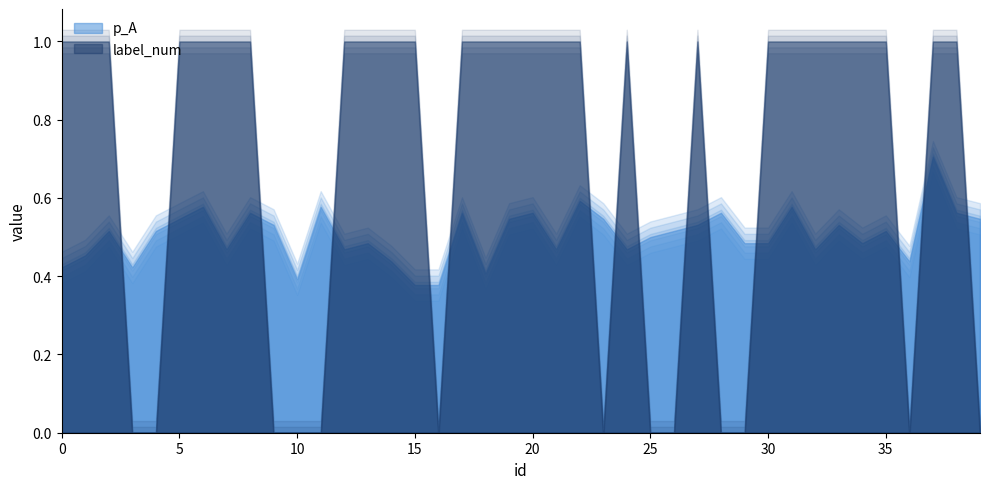

What is the spread (max minus min) of values at 32?

0.5